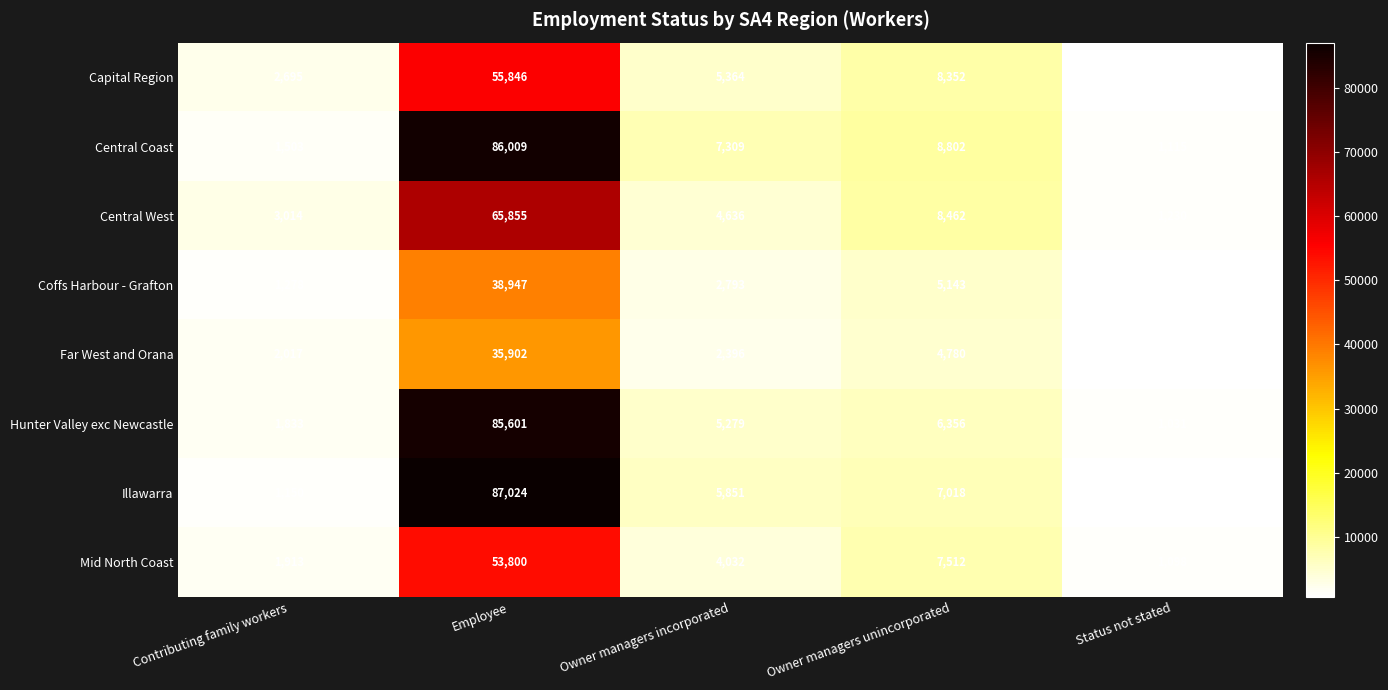

Which series has the widest spread of values?

Illawarra